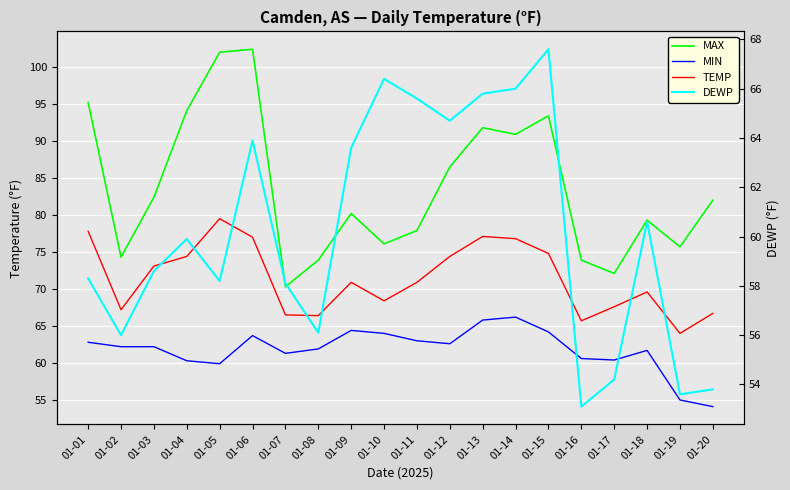

How many distinct data groups are displayed?

4